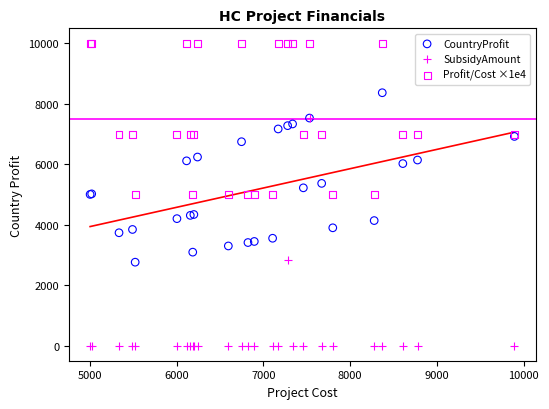

In the CountryProfit series, what Y value is closest to 5565?

5369.0